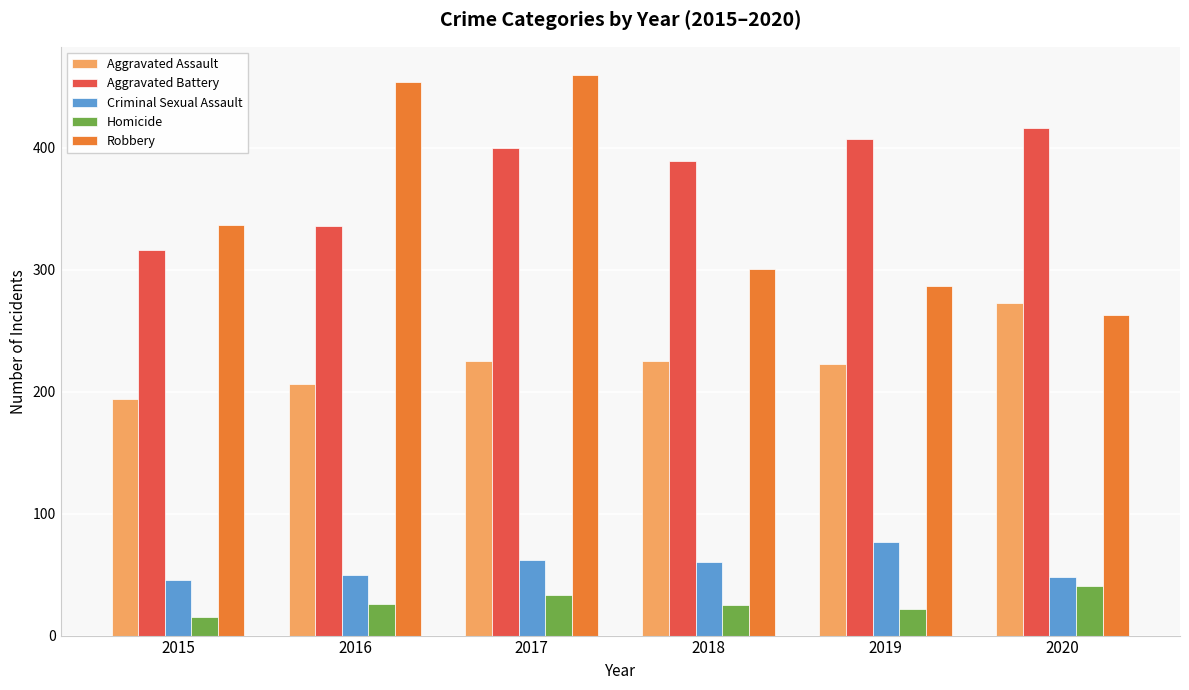

Count the number of categories in the chart.

6